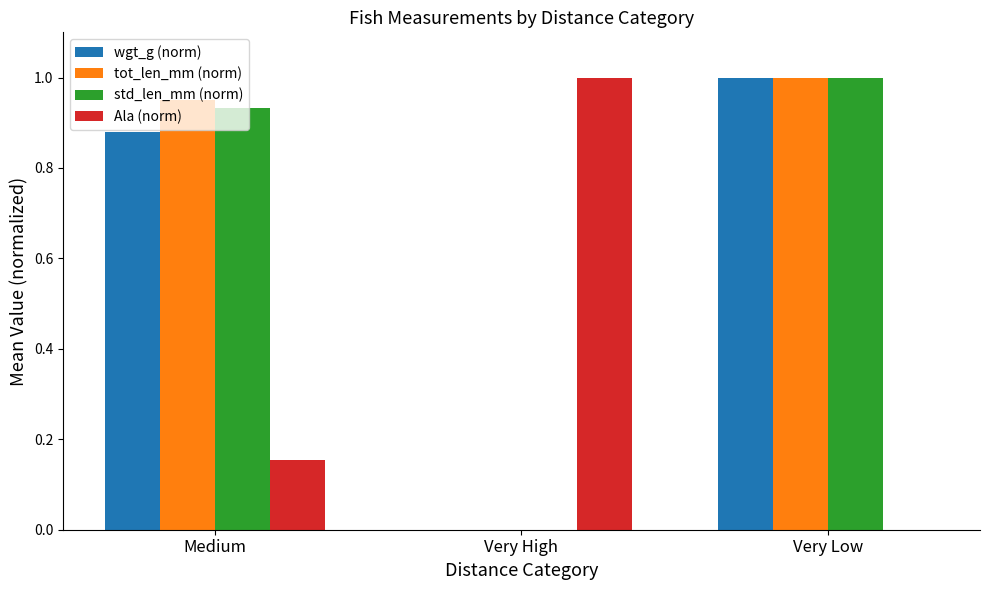

What is the average value of the wgt_g (norm) series?

0.6